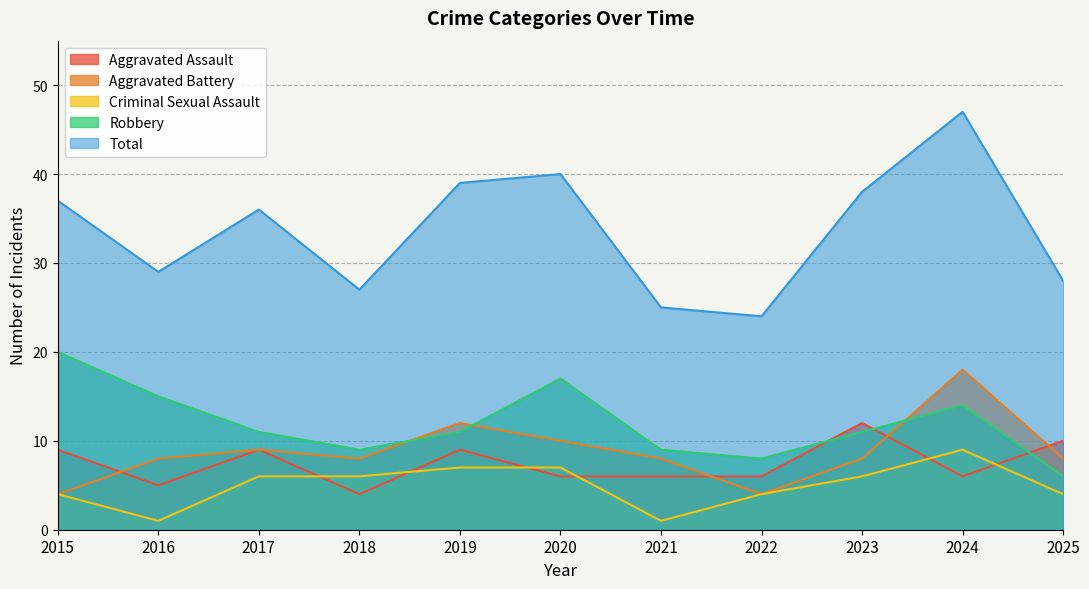

What is the minimum value shown in the chart?

1